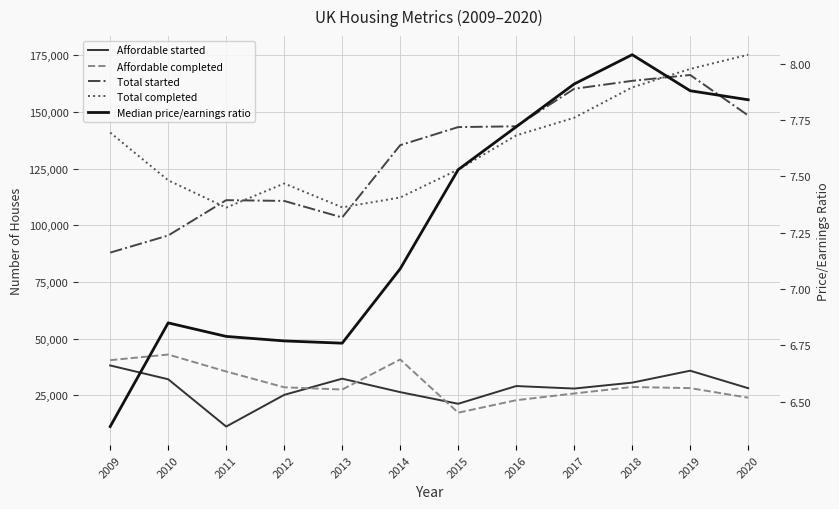

After their last crossing, which series has the higher values: Total completed or Total started?

Total completed